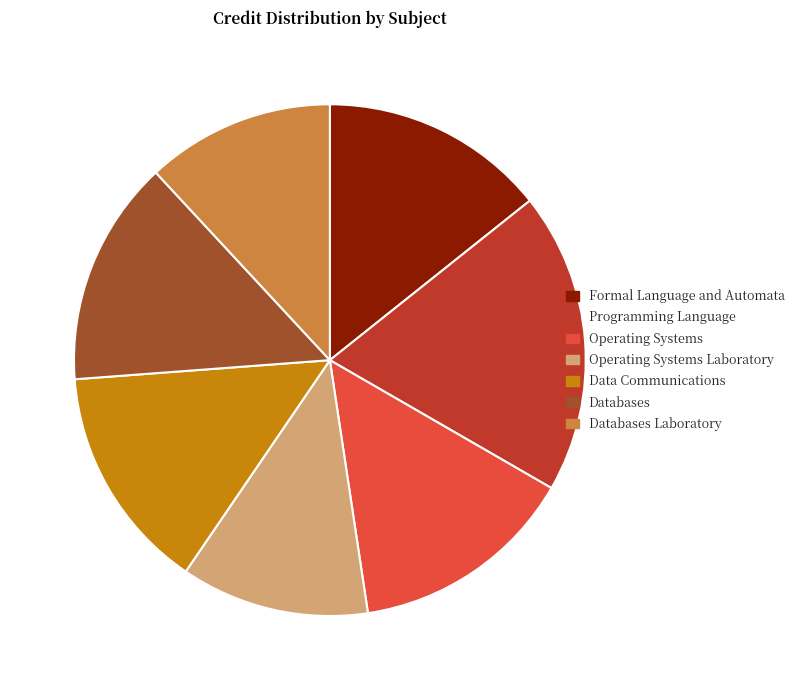

Is it true that Operating Systems Laboratory is 12% of the pie?

True